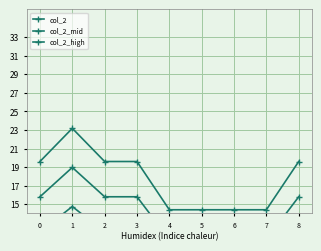

Rank the categories by col_2_mid value from highest to lowest.

1, 0, 2, 3, 8, 4, 5, 6, 7